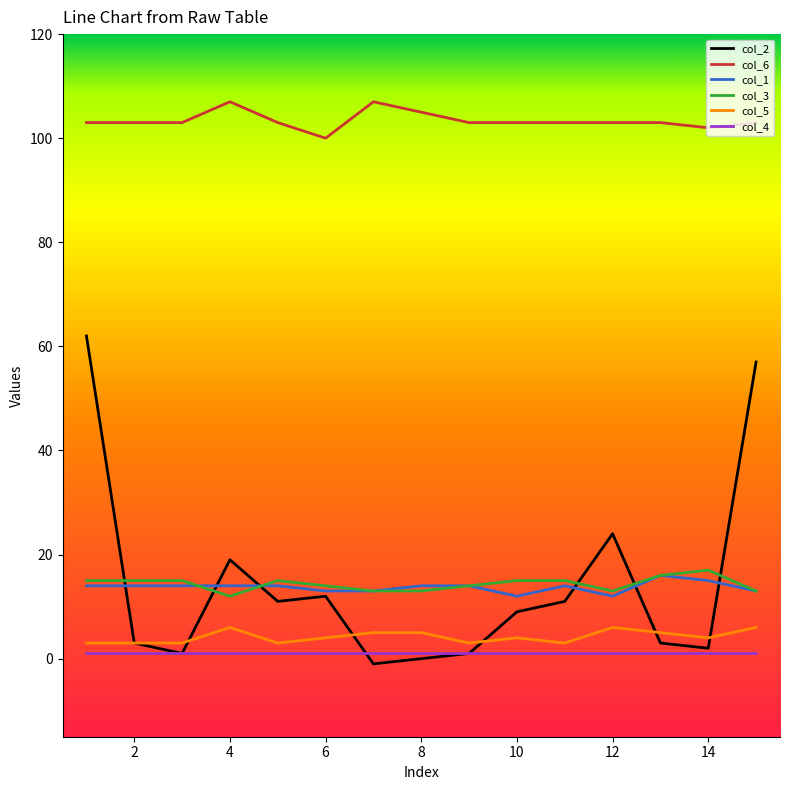

True or false: col_5 and col_1 intersect in this chart.

False